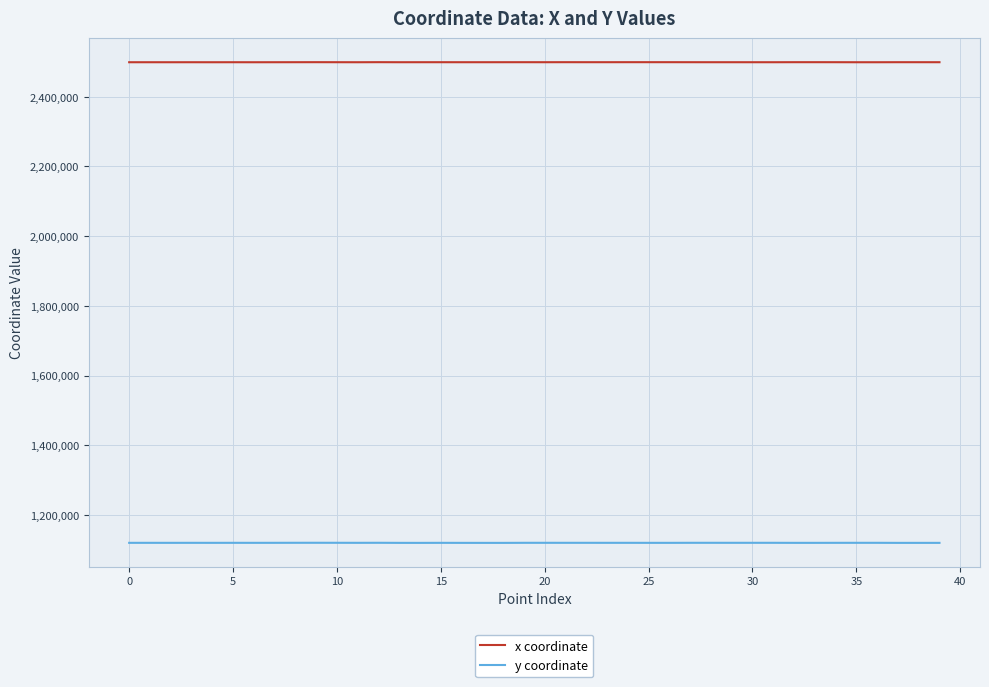

True or false: y coordinate and x coordinate intersect in this chart.

False